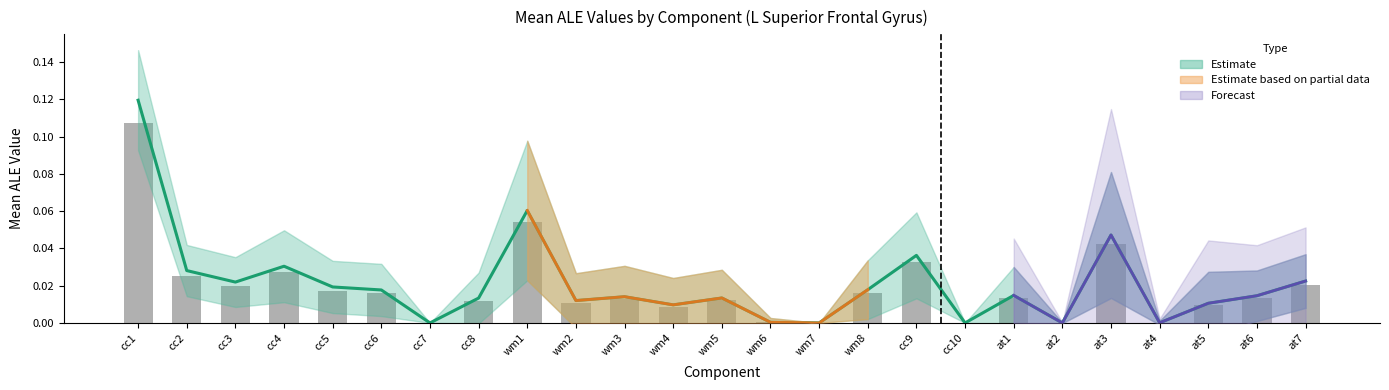

What is the label of the 20th bar from the right?

cc6